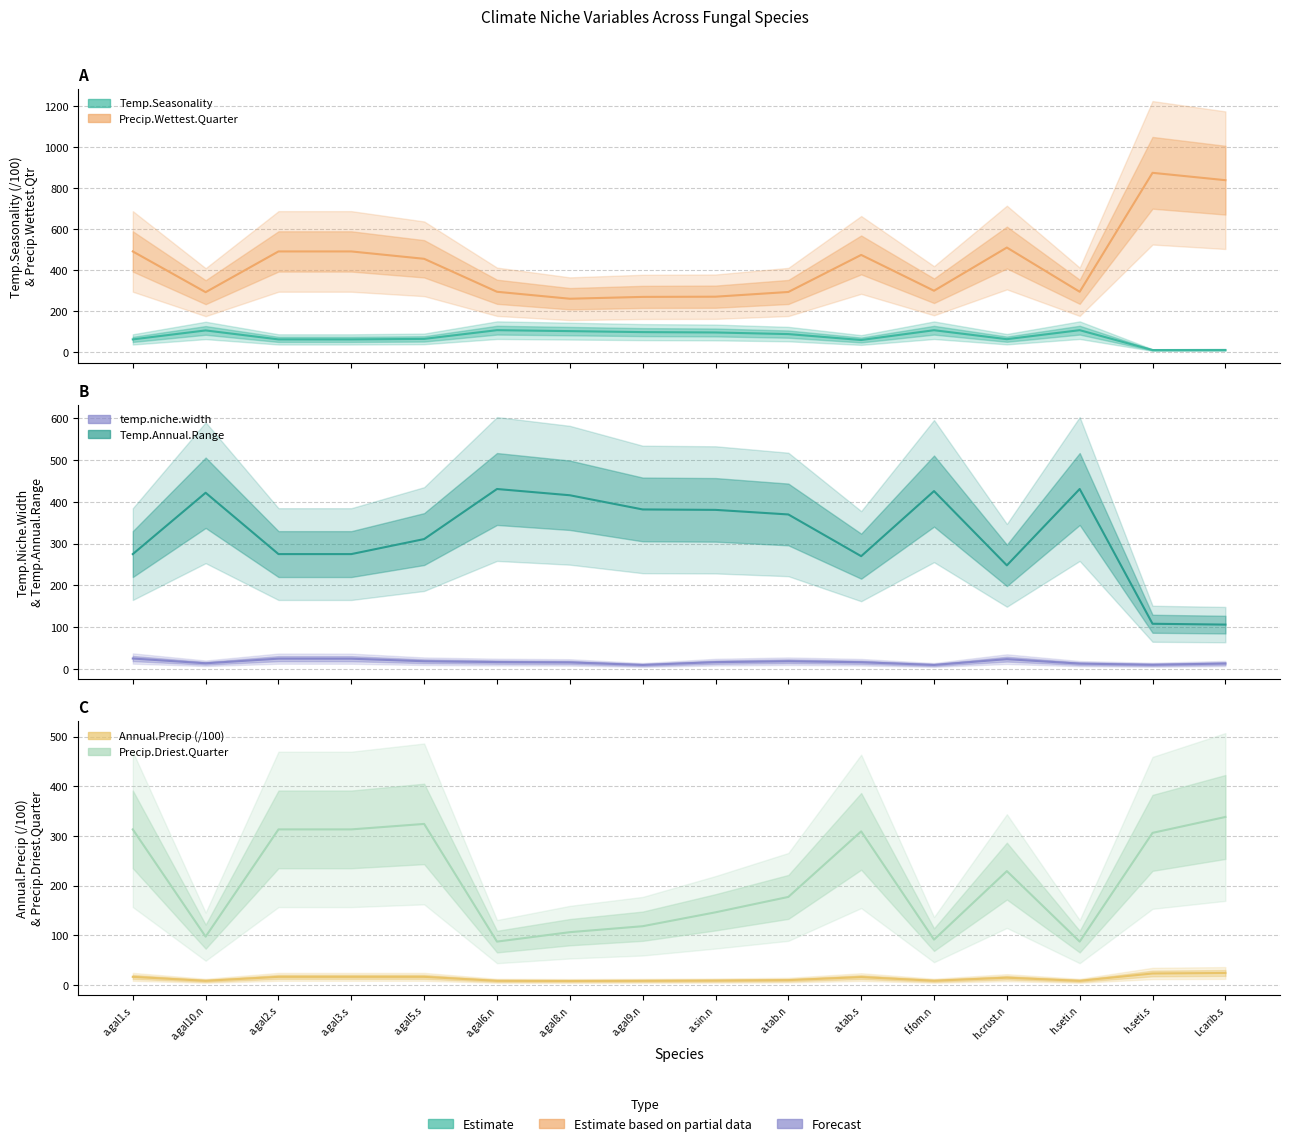

In Temperature.Seasonality, how many points are higher than both neighbors (excluding endpoints)?

4